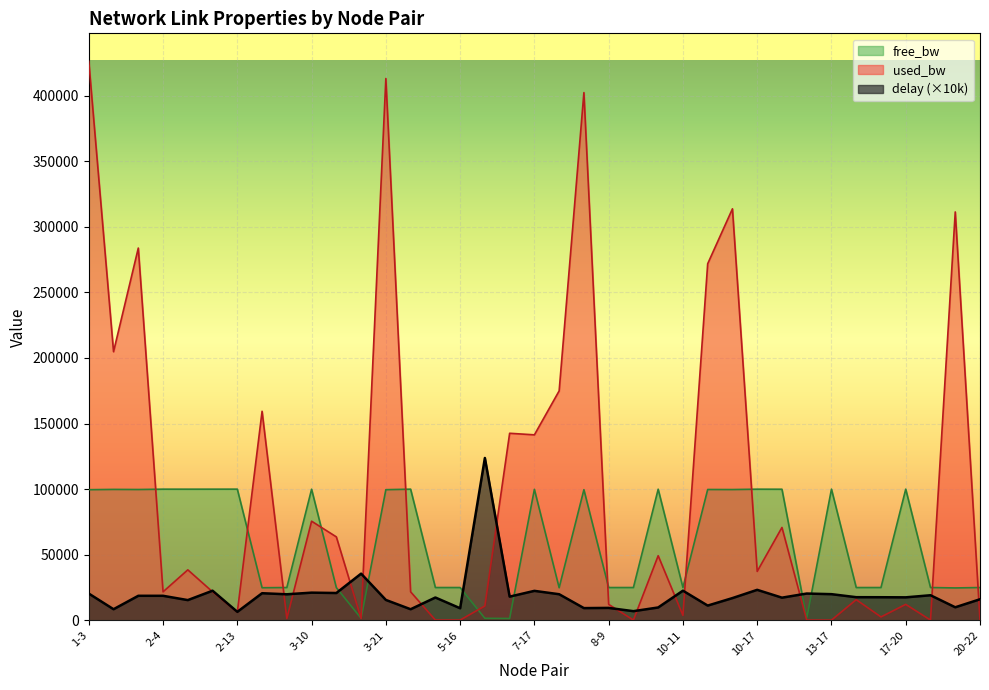

True or false: delay has more than 0 interior local peaks.

True